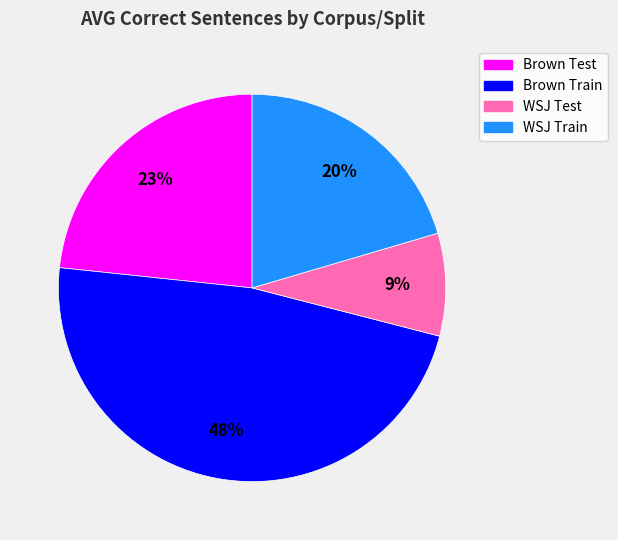

Do WSJ Train and WSJ Test together represent more than half of the pie?

No